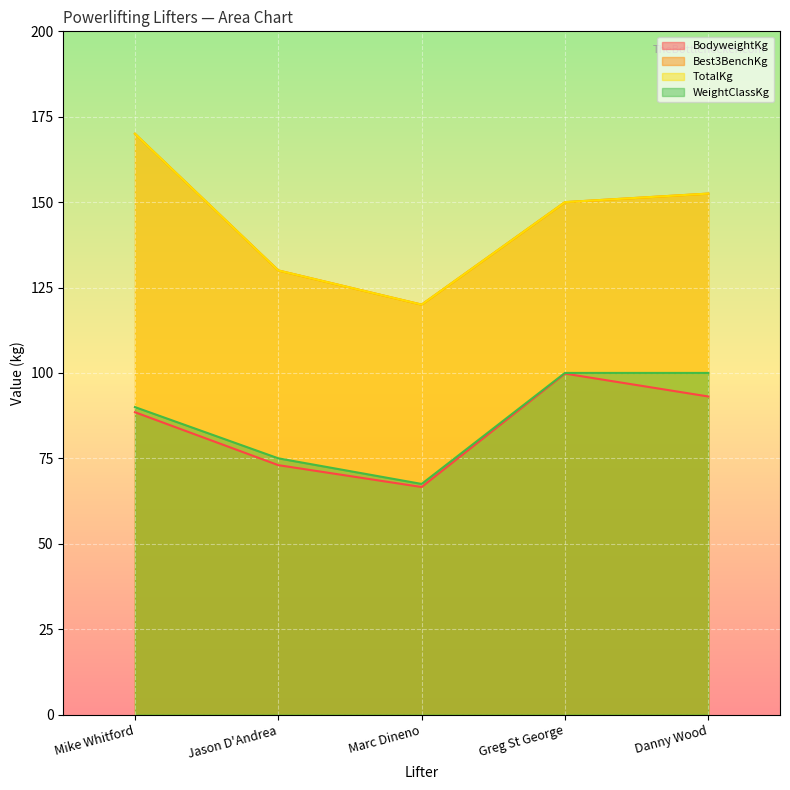

Is it true that TotalKg equals 62.0 at Marc Dineno?

False